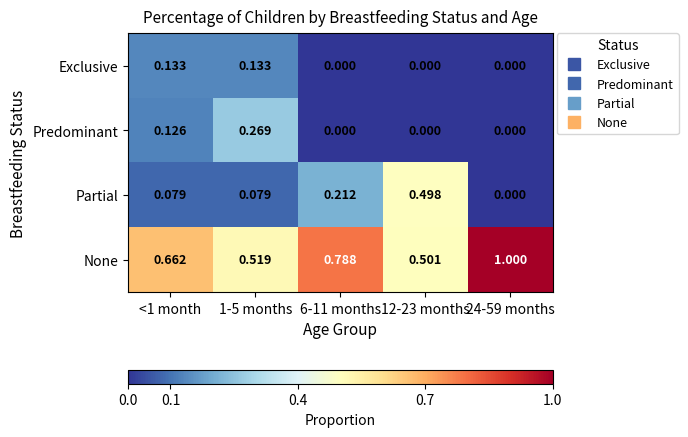

Which series has the widest spread of values?

None